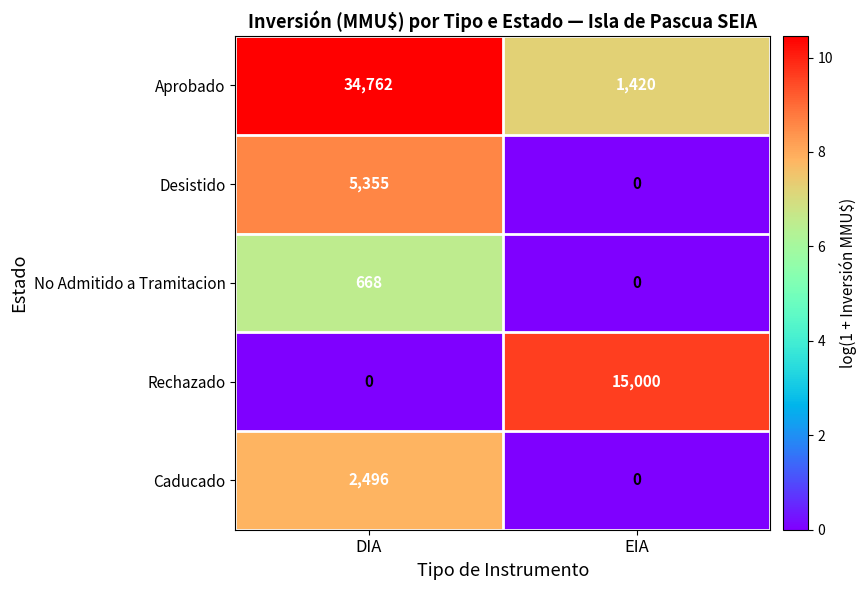

How many values in the No Admitido a Tramitacion series are below 668?

1